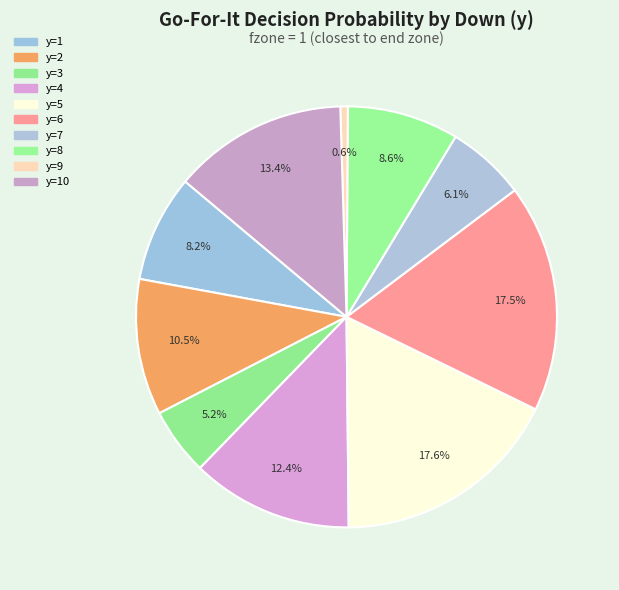

Count the number of slices in the pie.

10